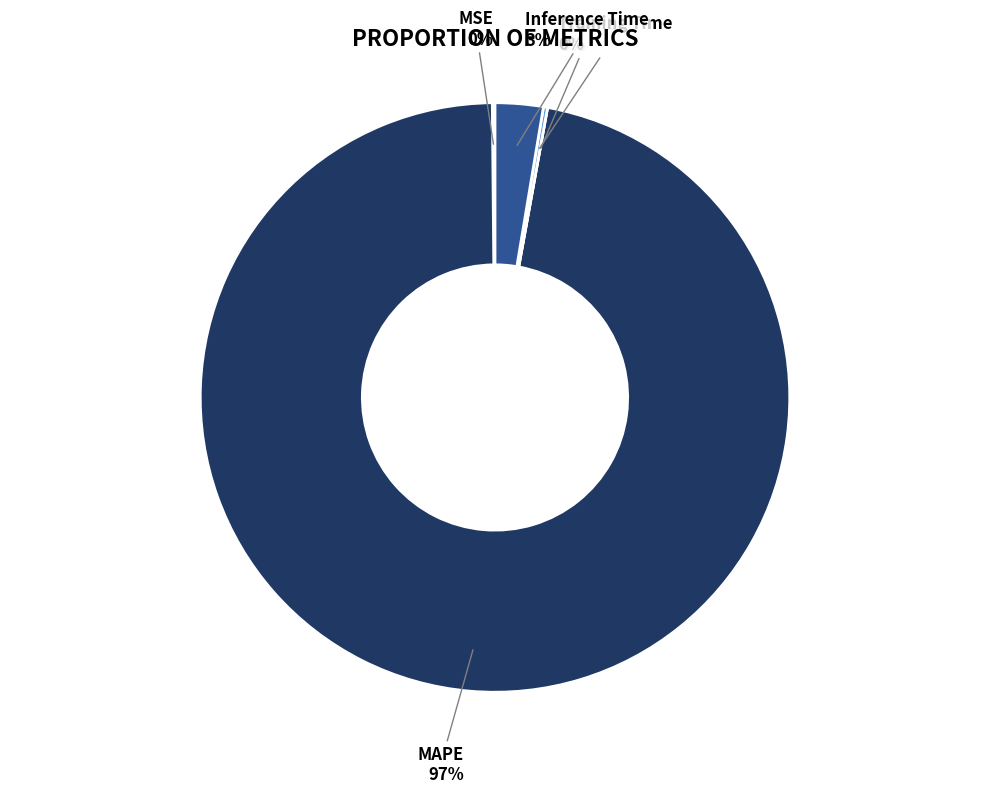

Rank the categories by value from highest to lowest.

MAPE, Inference Time, Training Time, MSE, SMAPE